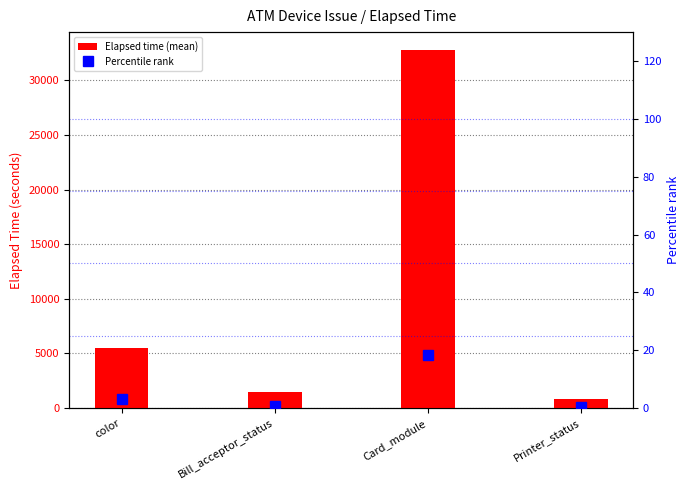

List the series in order of their overall mean, highest first.

Elapsed time (mean), Percentile rank